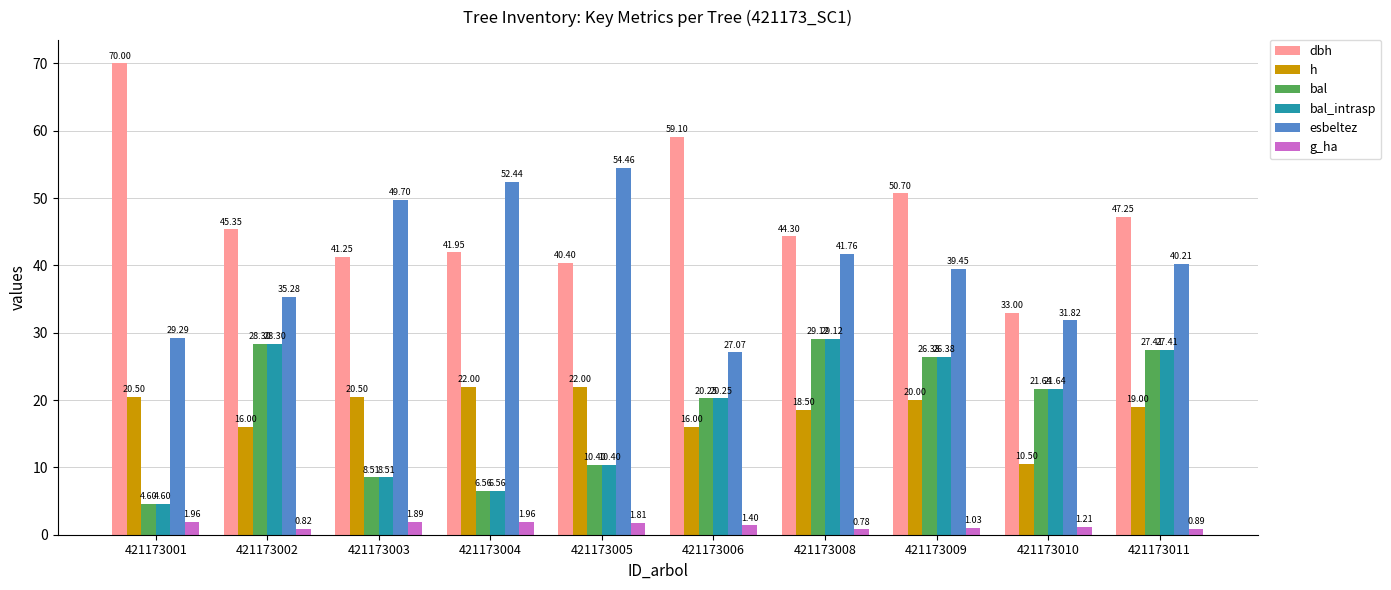

Which category has the highest value across all series?

421173001